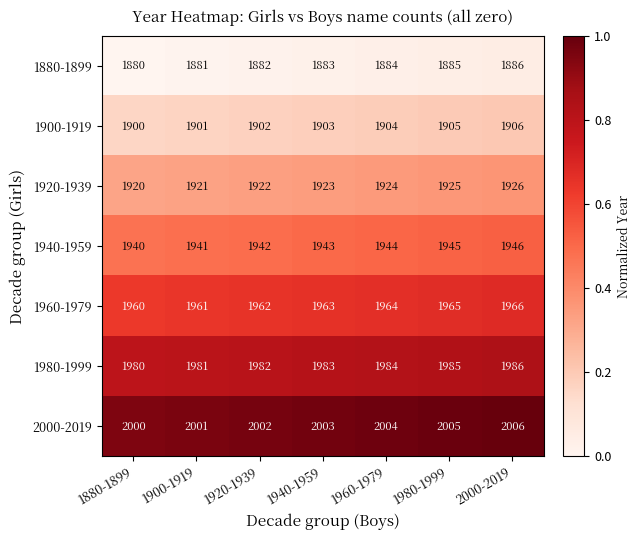

What is the spread (max minus min) of values at 1940-1959?

120